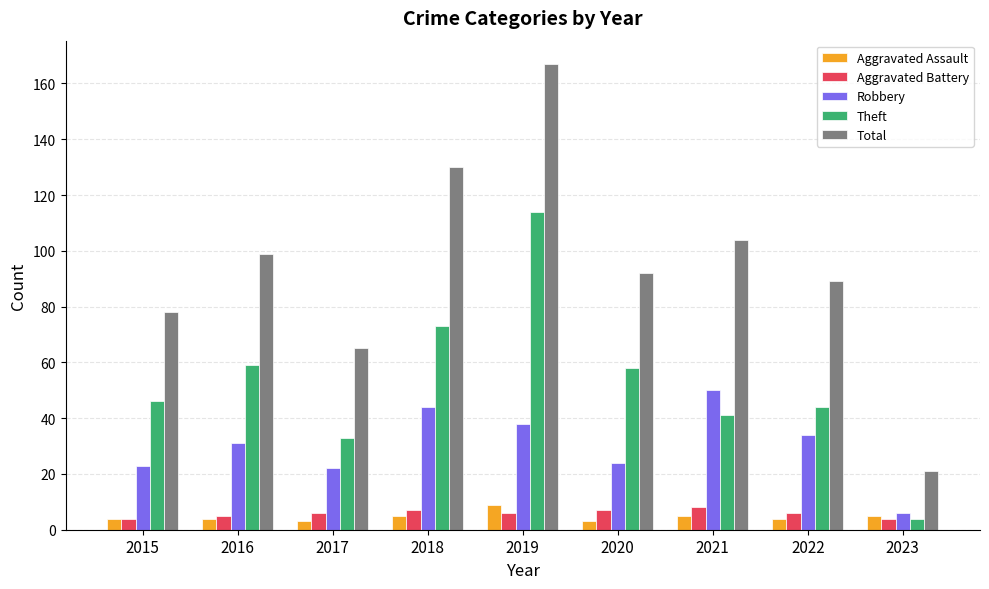

At which category is the sum across all series the highest?

2019